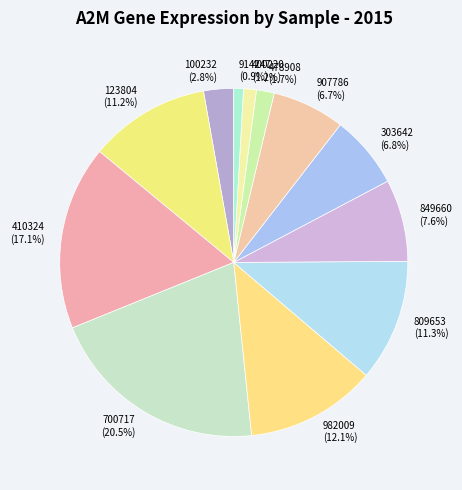

To the nearest percent, what is the difference between the largest and smallest slice percentages?

20%